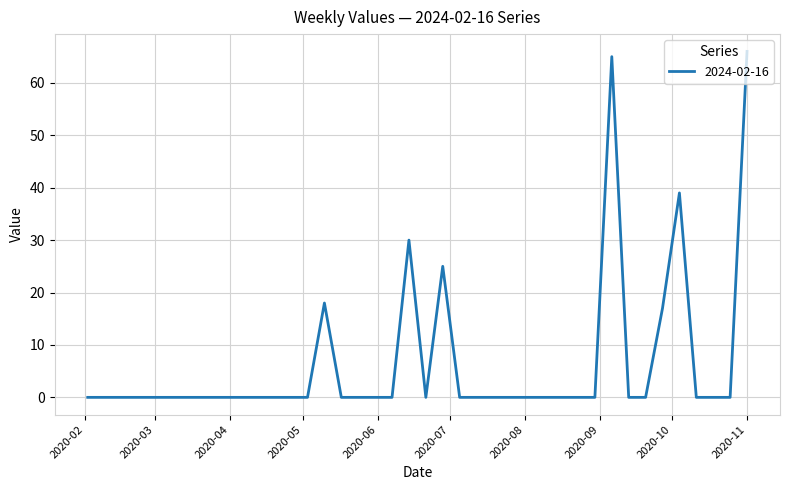

What is the difference between the maximum and minimum values?

66